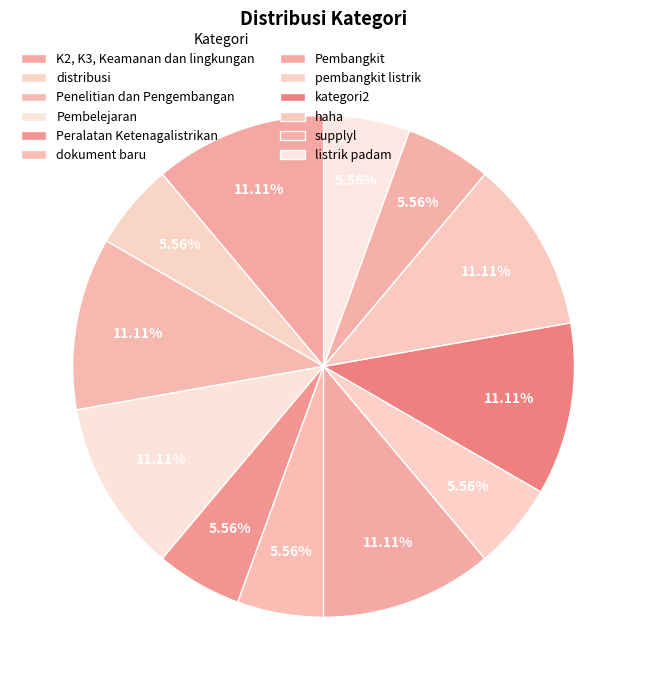

How many slices are in this pie chart?

12